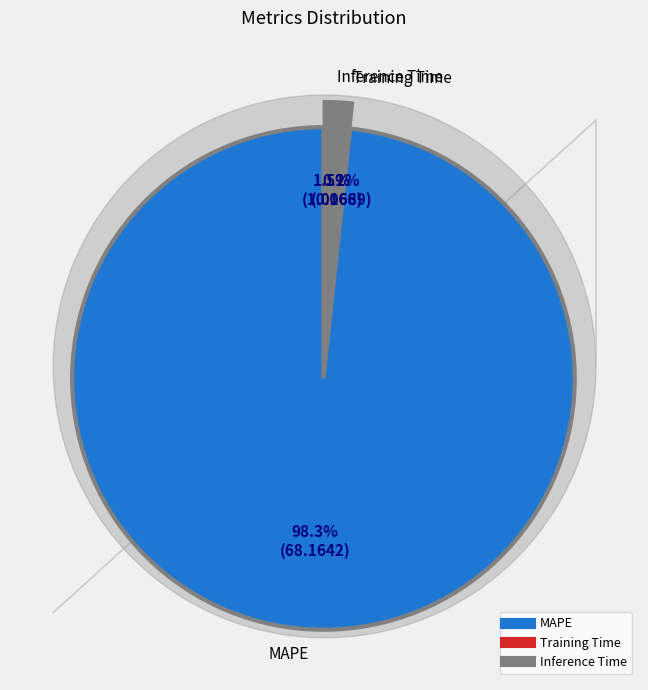

What portion of the pie excludes Inference Time?

98.5%